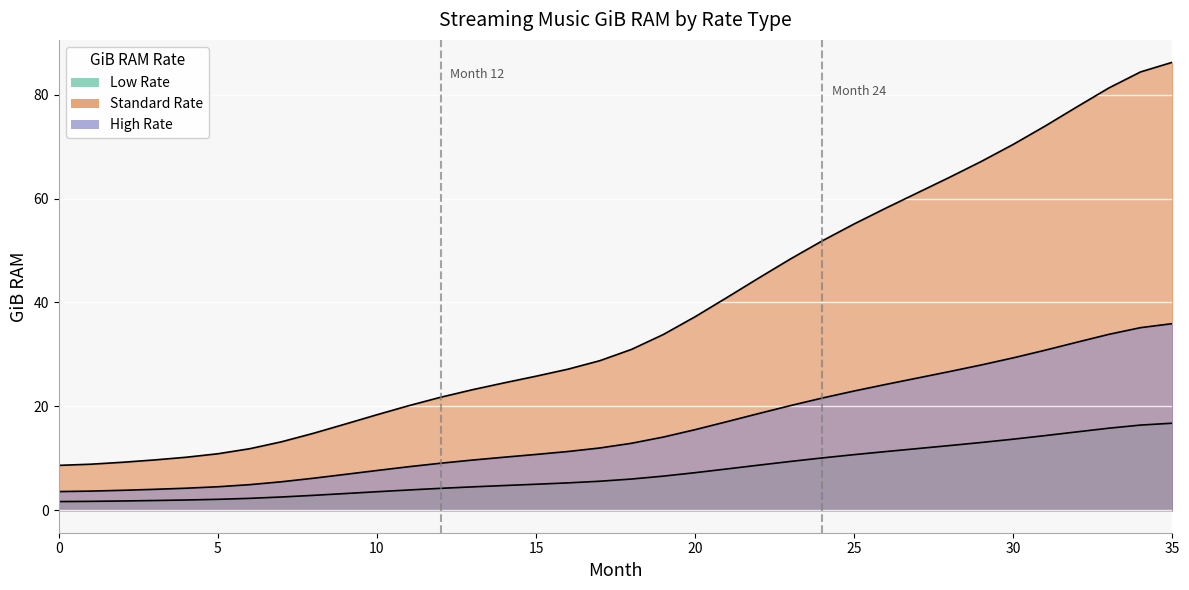

Read the Low Rate value at 35.

16.8